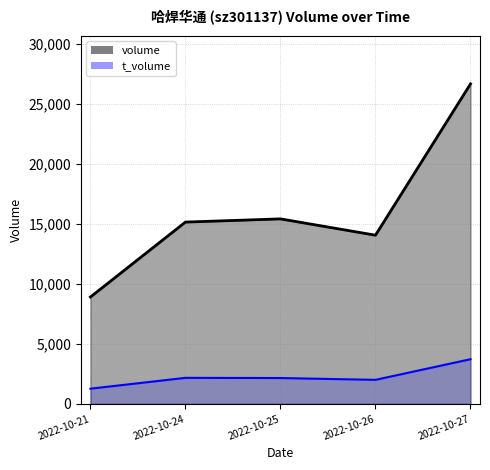

In volume, how many points are higher than both neighbors (excluding endpoints)?

1